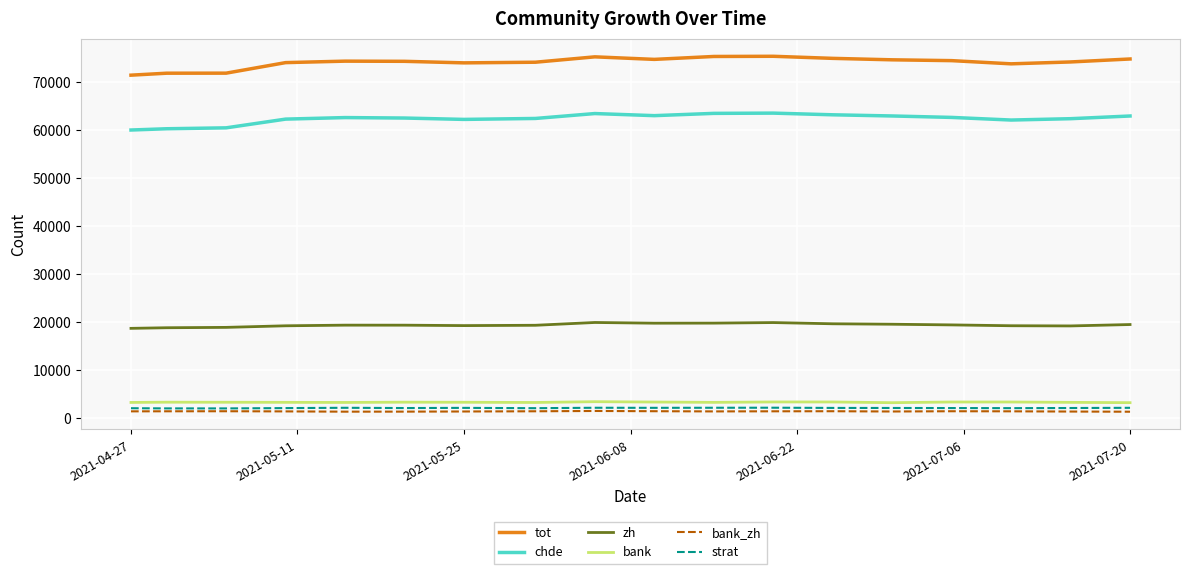

What is the maximum value for chde?

63521